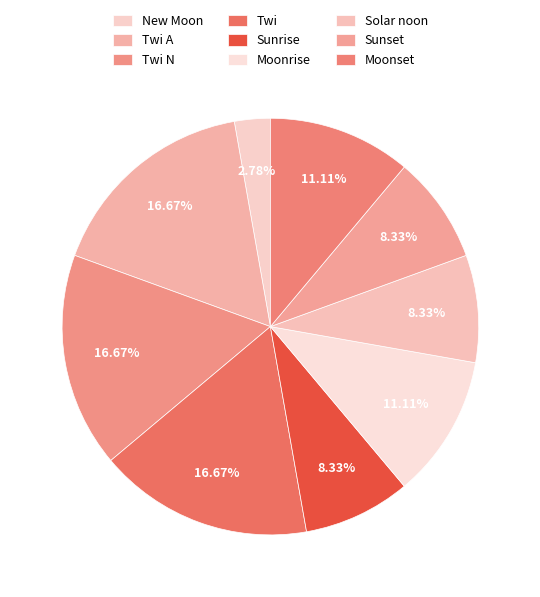

Which slice is the largest?

Twi A